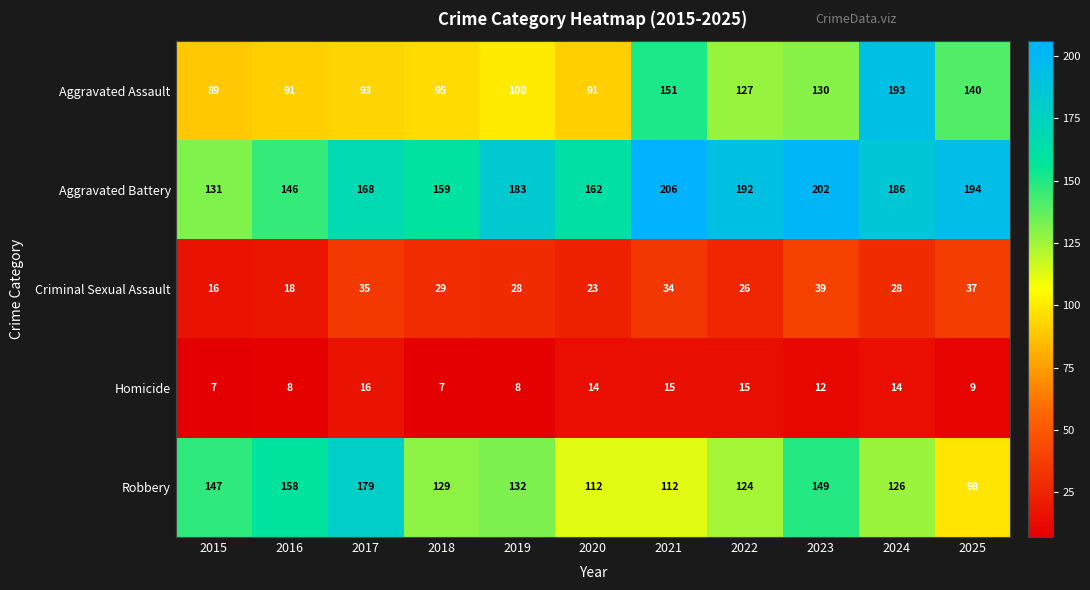

The value of Aggravated Battery at 2018 is 274. True or false?

False